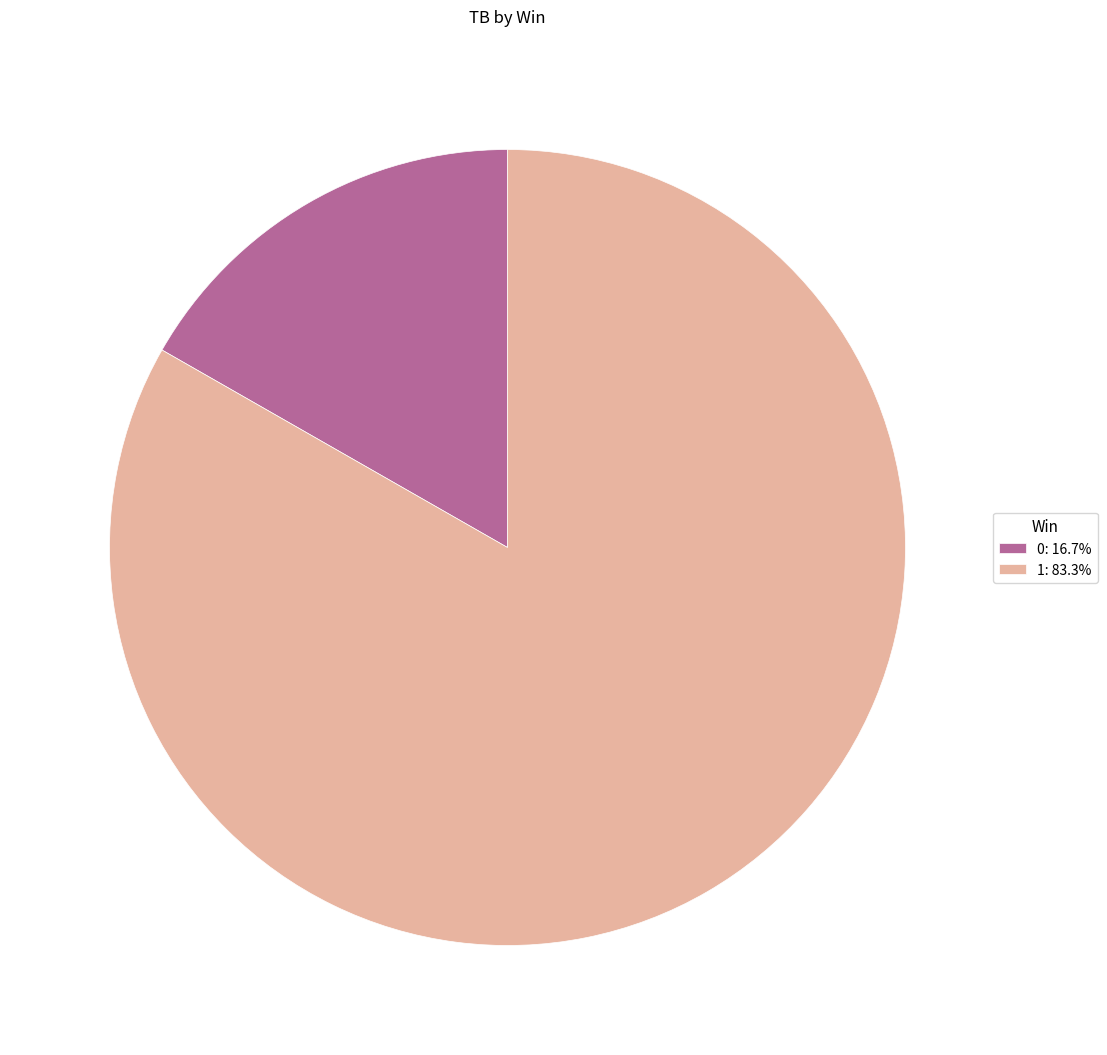

What is the majority slice?

1